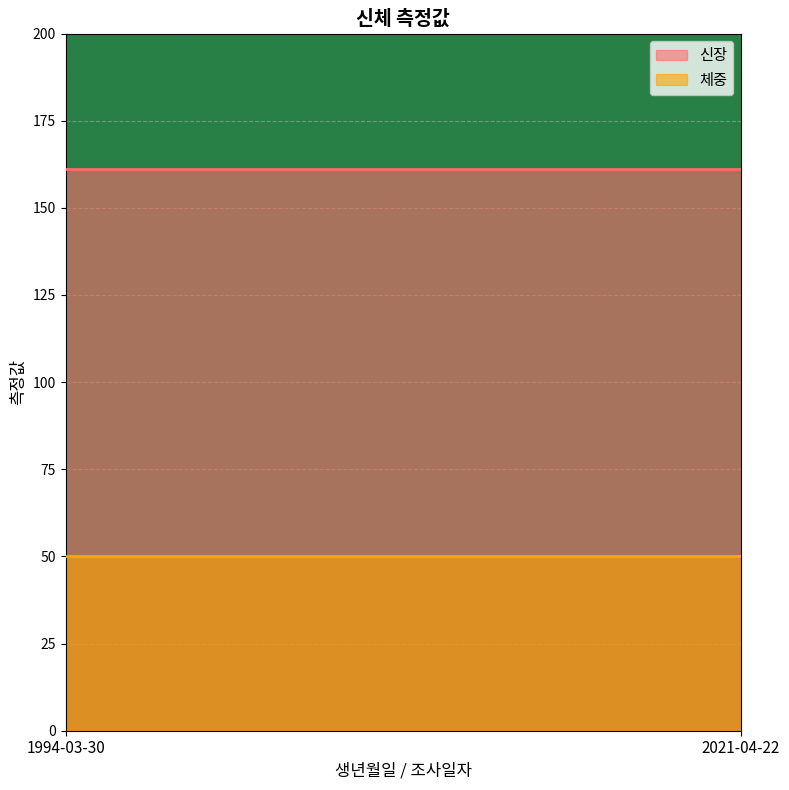

What position from the right is 2021-04-22?

1